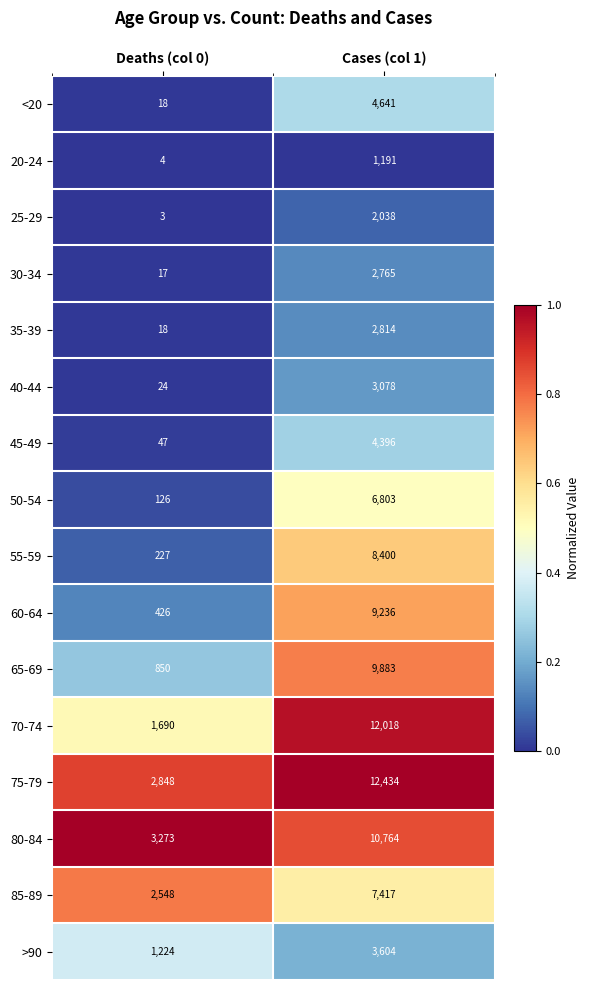

Is the value of 65-69 at Cases (col 1) greater than the value of 75-79 at Deaths (col 0)?

Yes